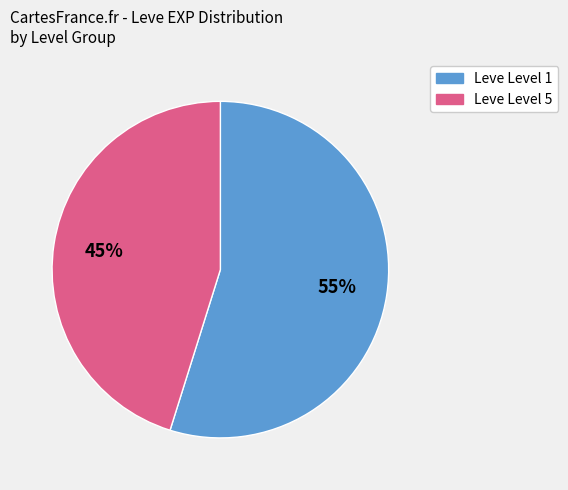

To the nearest percent, what is the average slice percentage?

50%